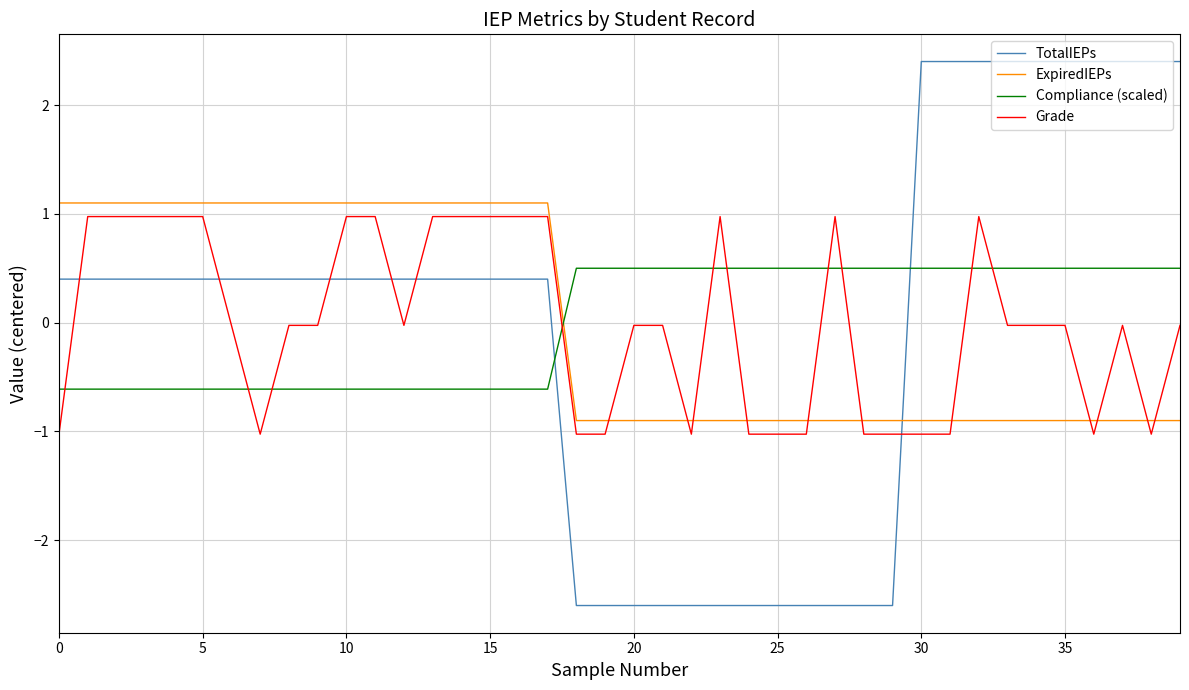

How many lines are shown in the chart?

4